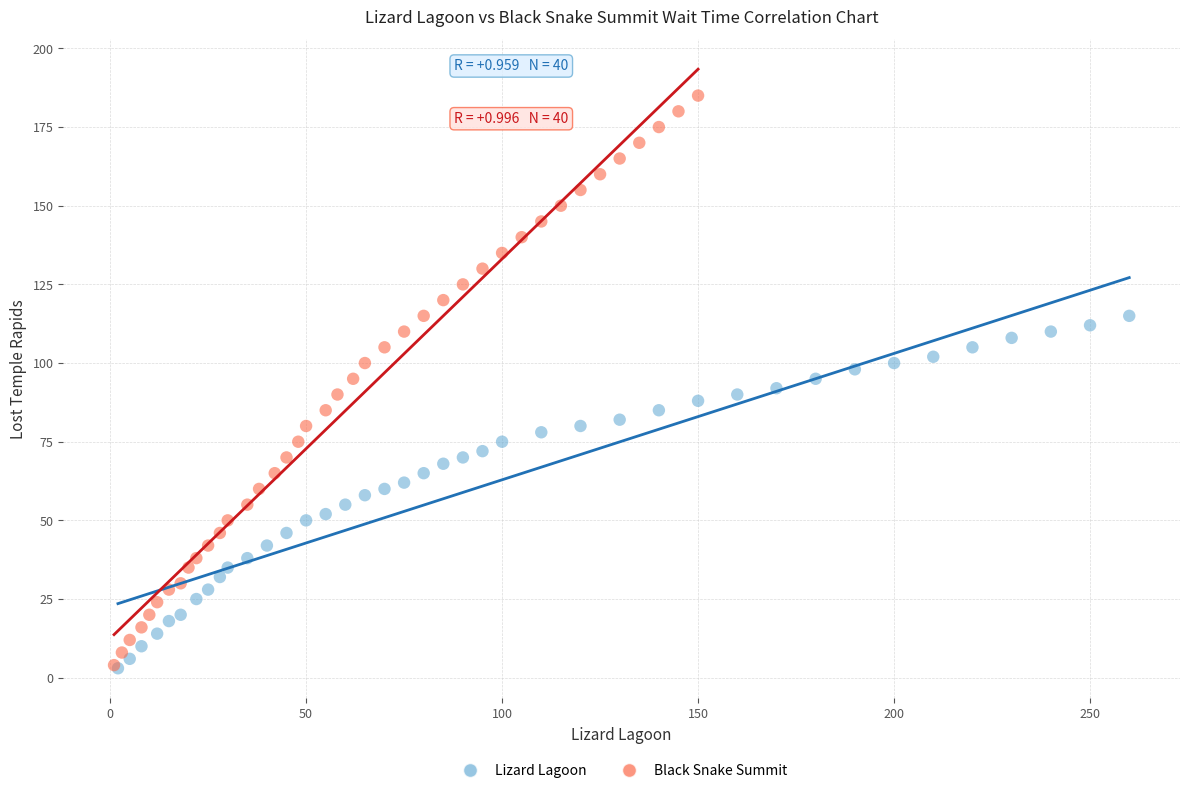

Which series has the largest Y range (max minus min)?

Black Snake Summit